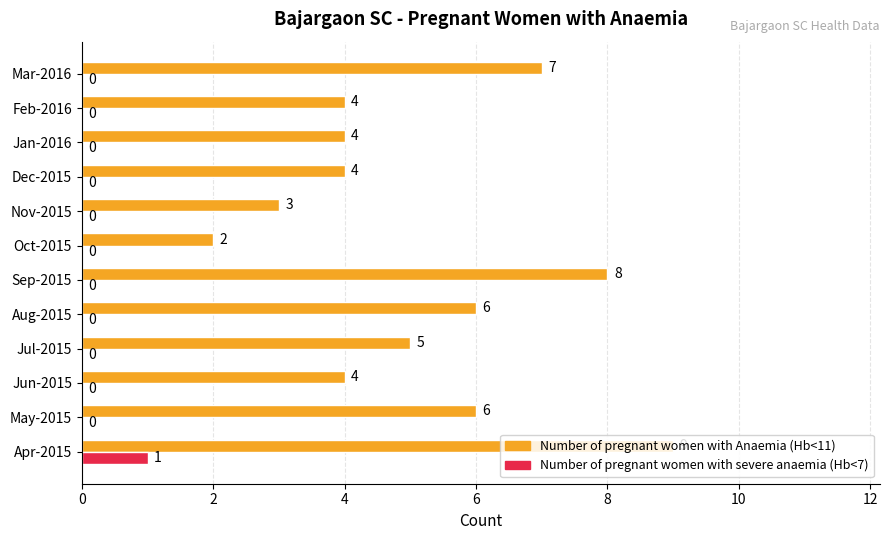

The Number of pregnant women with severe anaemia (Hb<7) series shows 2 at Apr-2015. True or false?

False